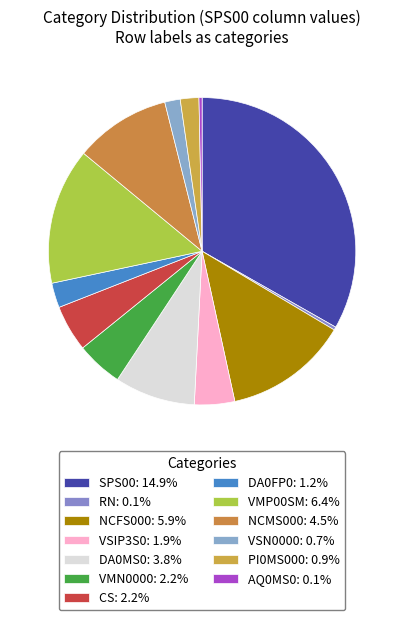

Is it true that DA0MS0 is 8% of the pie?

True